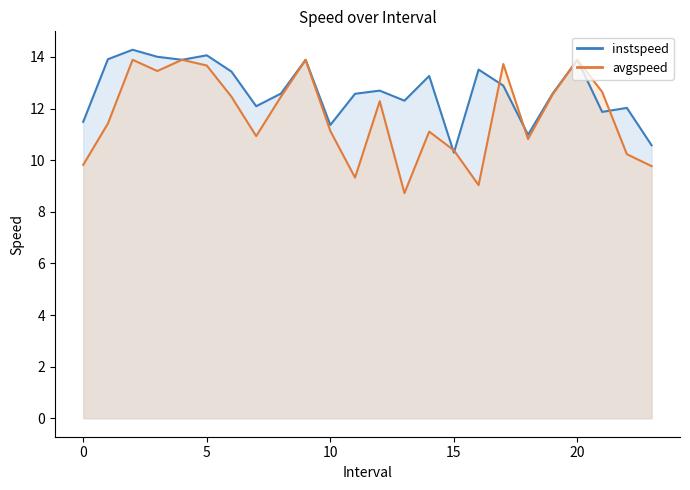

Is the value of avgspeed_line at 18 greater than the value of instspeed_line at 5?

No